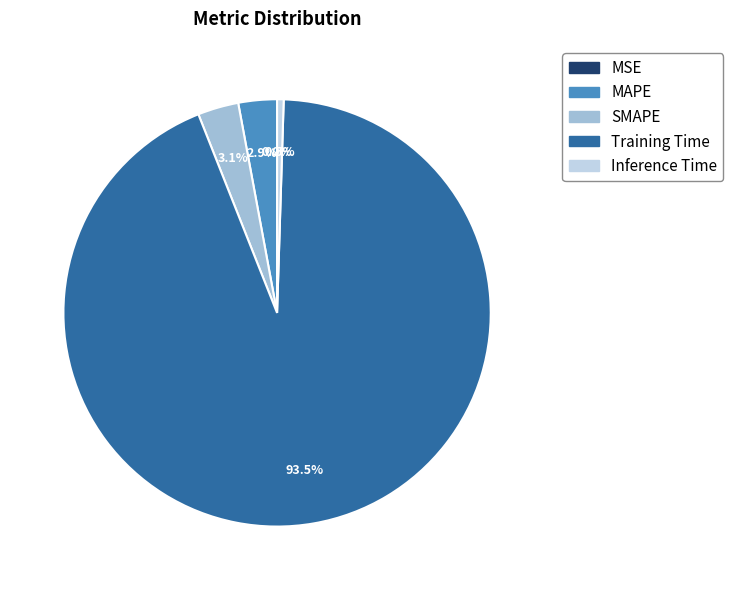

Which has a higher value, Inference Time or MAPE?

MAPE